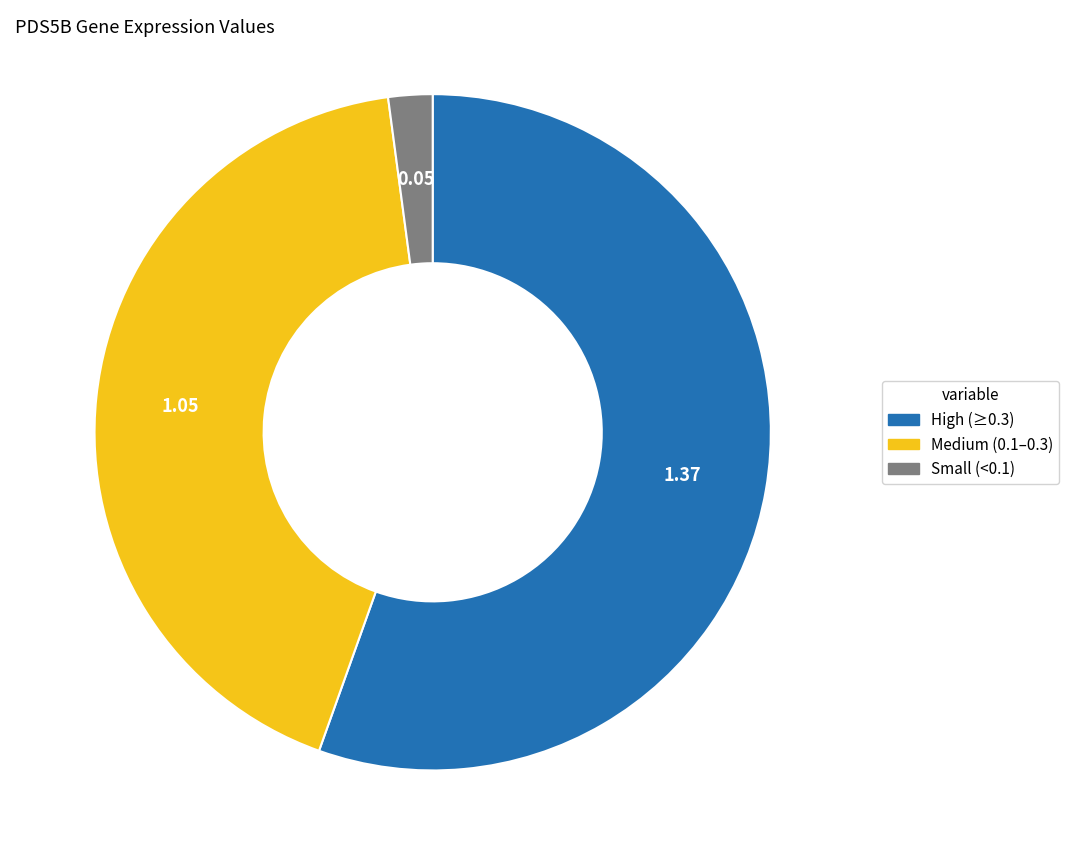

Is there a majority slice in this chart?

Yes